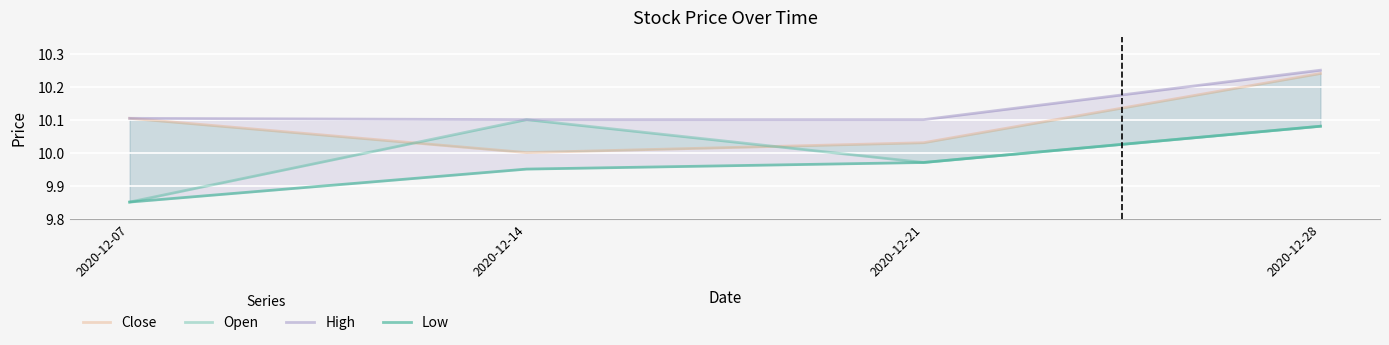

What are all the series names shown in the legend?

Close, Open, High, Low